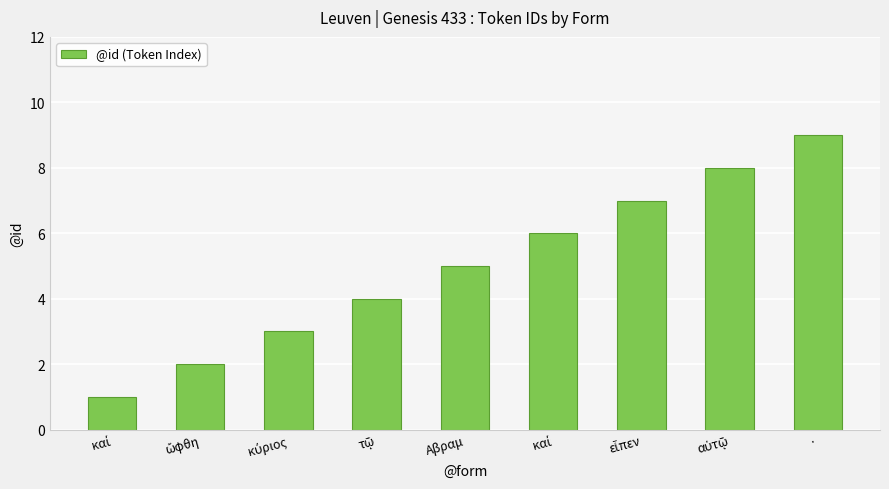

List the labels in order of value, smallest first.

καί, ὤφθη, κύριος, τῷ, Αβραμ, καί, εἶπεν, αὐτῷ, ·